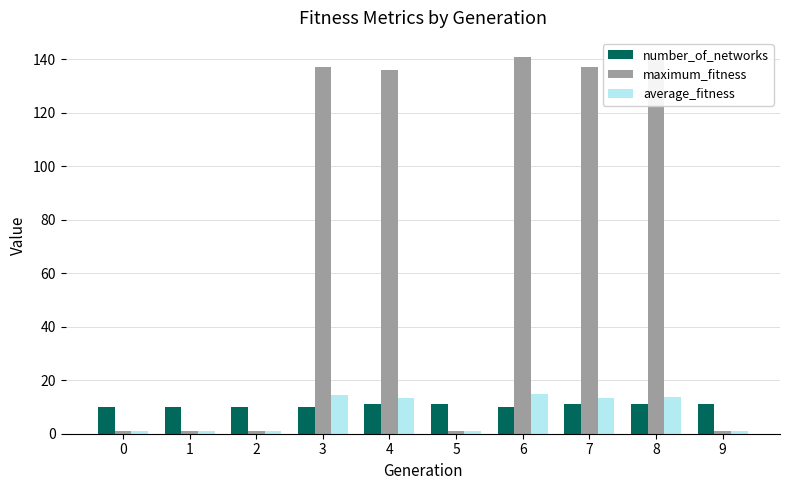

What is the average value of the number_of_networks series?

10.5